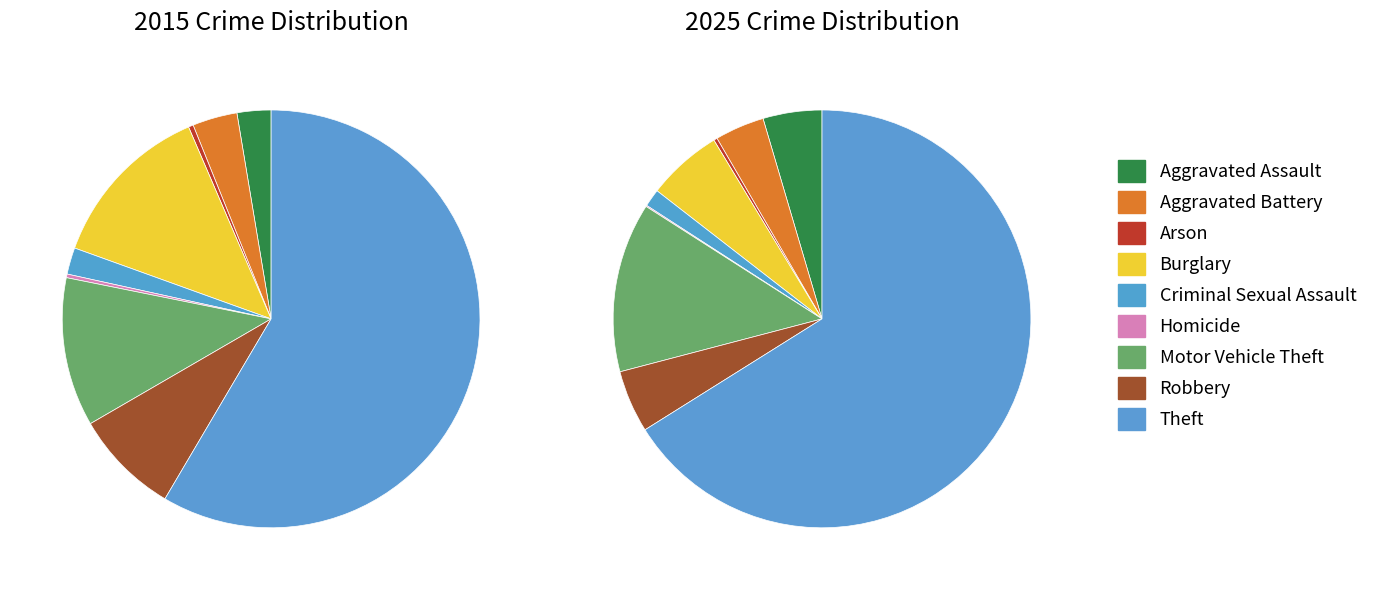

Is the sum of 2 and 3 greater than half?

No